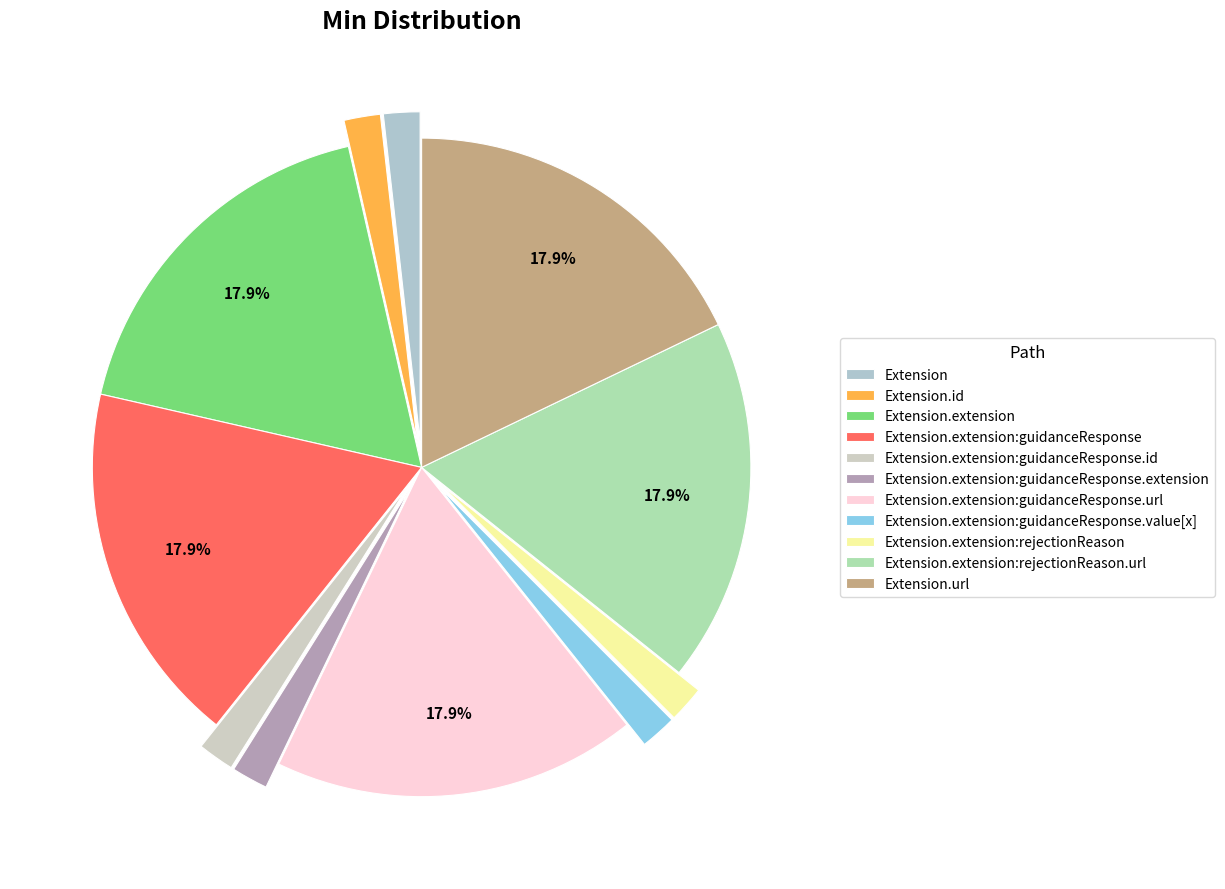

How many segments does this pie chart have?

11